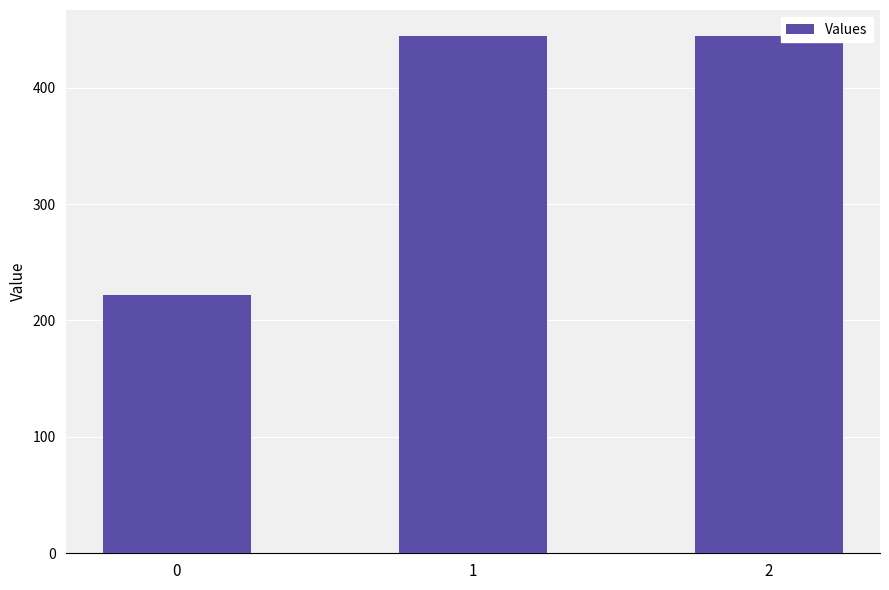

Reading right to left, extract all data points from this chart.

444.4	444.4	222.2